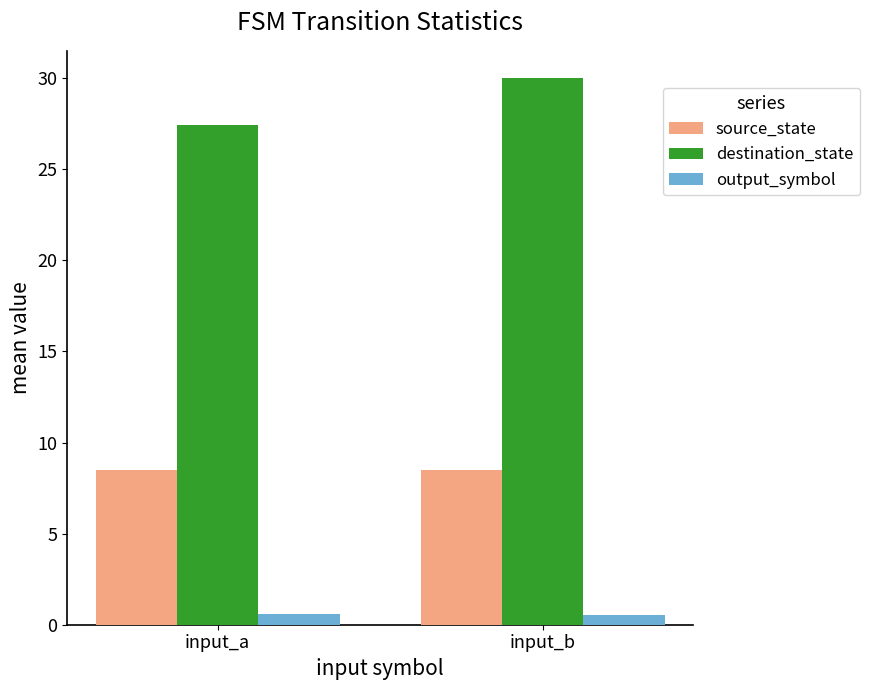

Rank the series at input_b from lowest to highest value.

output_symbol, source_state, destination_state